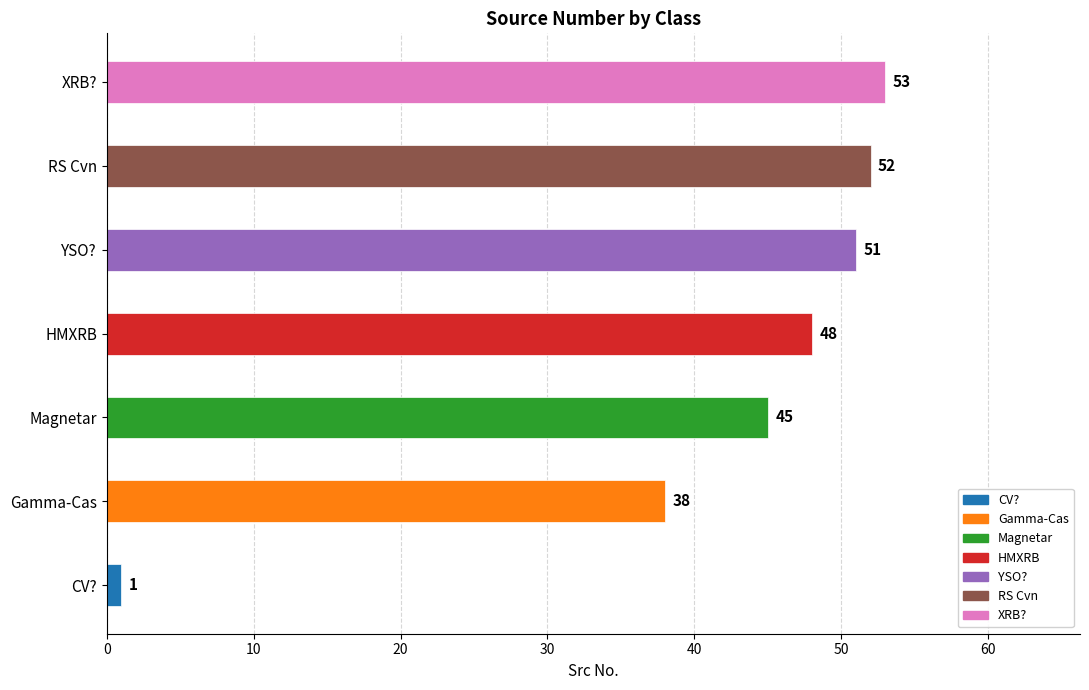

Count the number of categories in the chart.

7